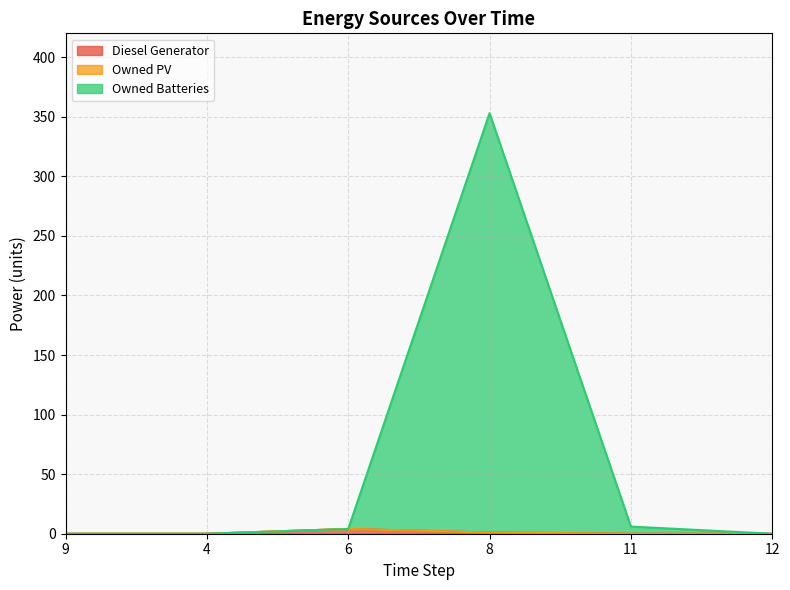

True or false: Owned Batteries and Diesel Generator cross at least once.

False